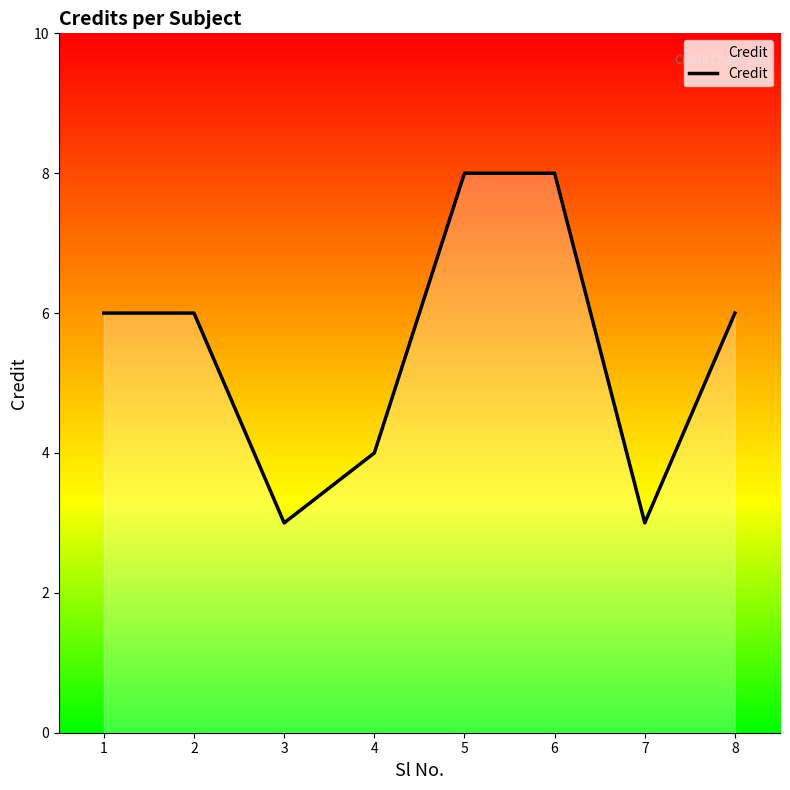

What is the difference between the maximum and second lowest values?

5